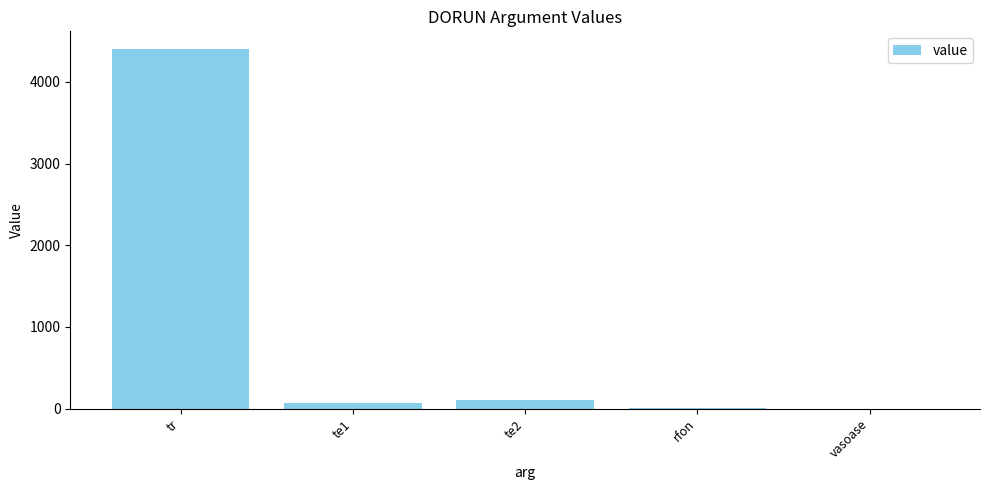

Where is the data nearest to the value 2200?

te2